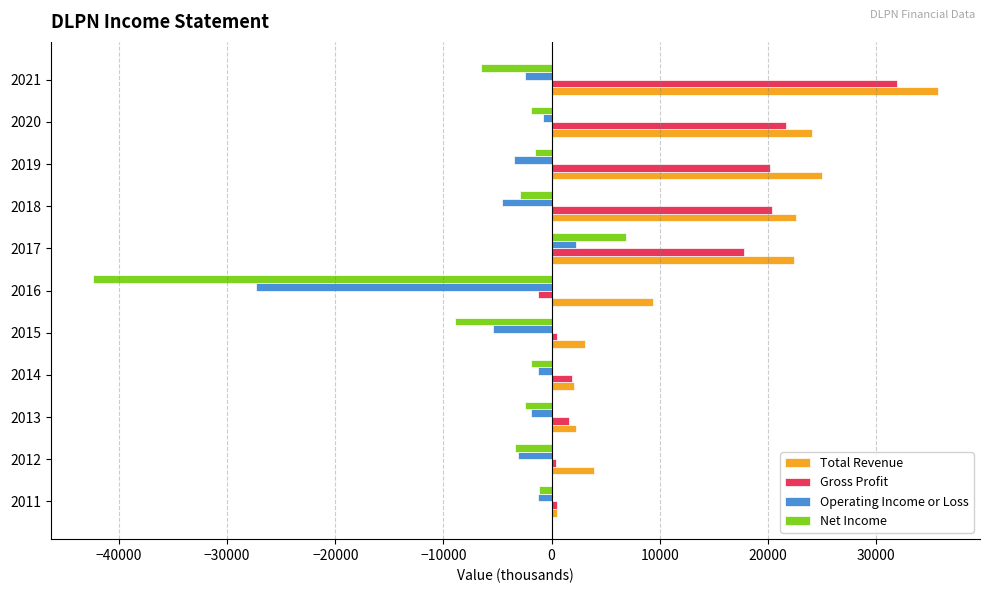

List the series in order of their peak value, lowest first.

Operating Income or Loss, Net Income, Gross Profit, Total Revenue